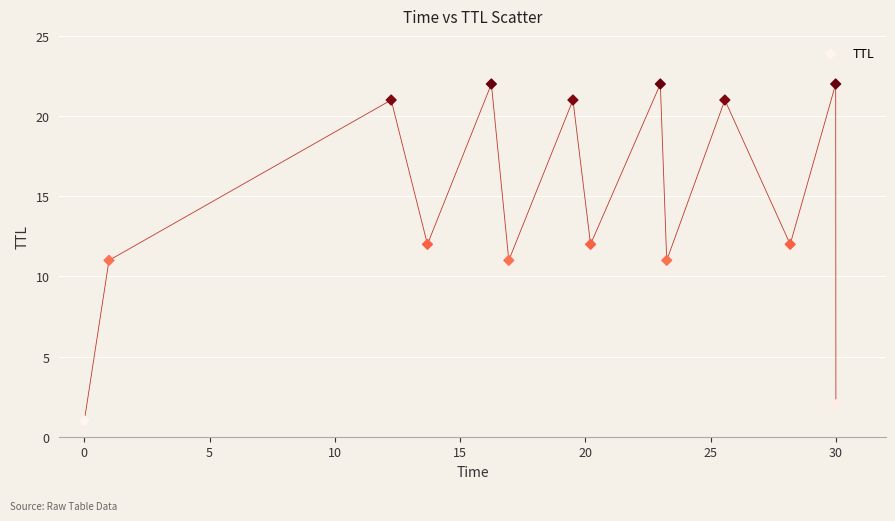

What is the range of Y values (max minus min)?

21